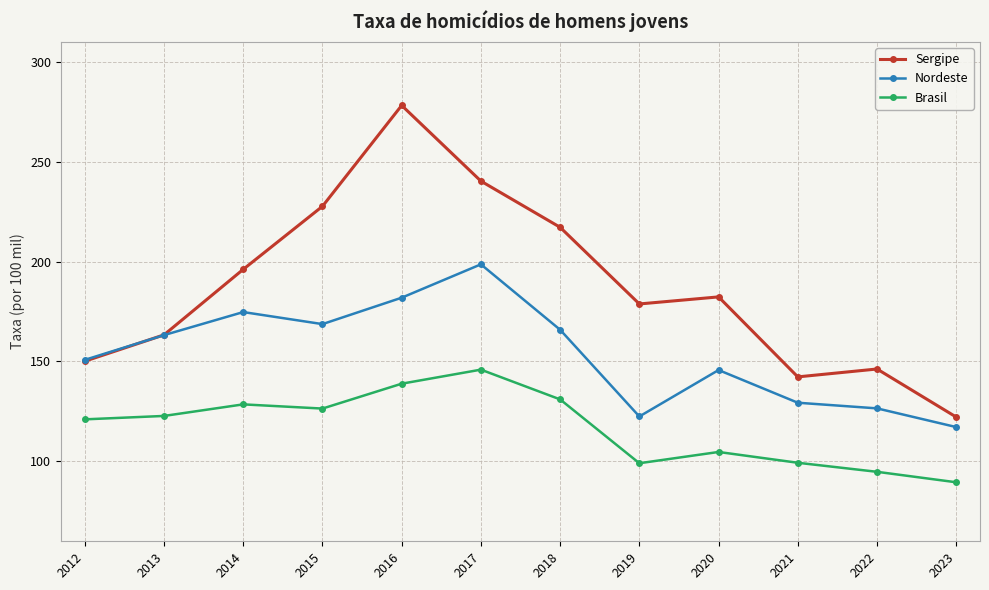

Where does the Sergipe series first go above 182?

2014